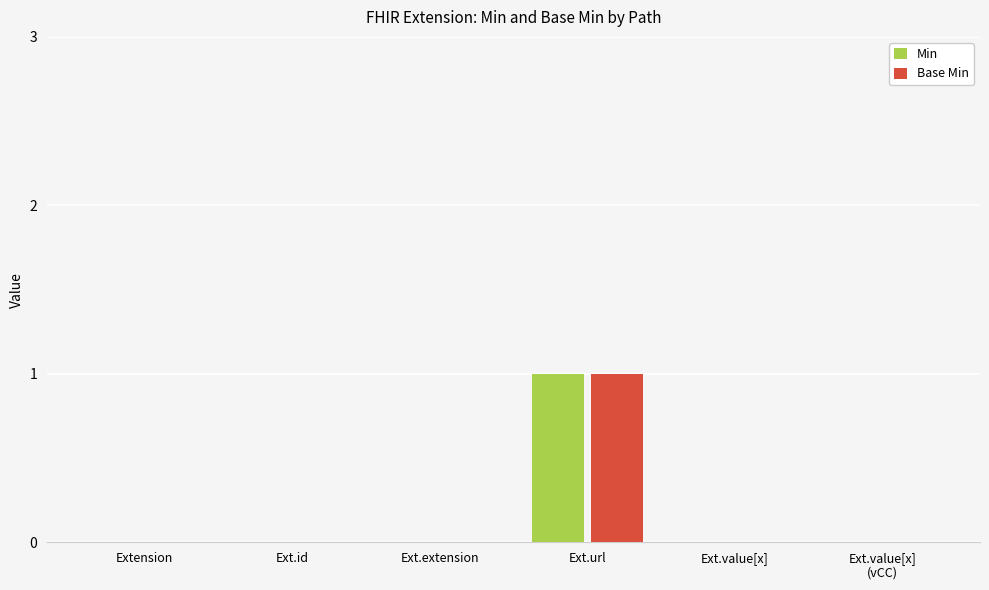

The Base Min series shows 1 at Ext.url. True or false?

True